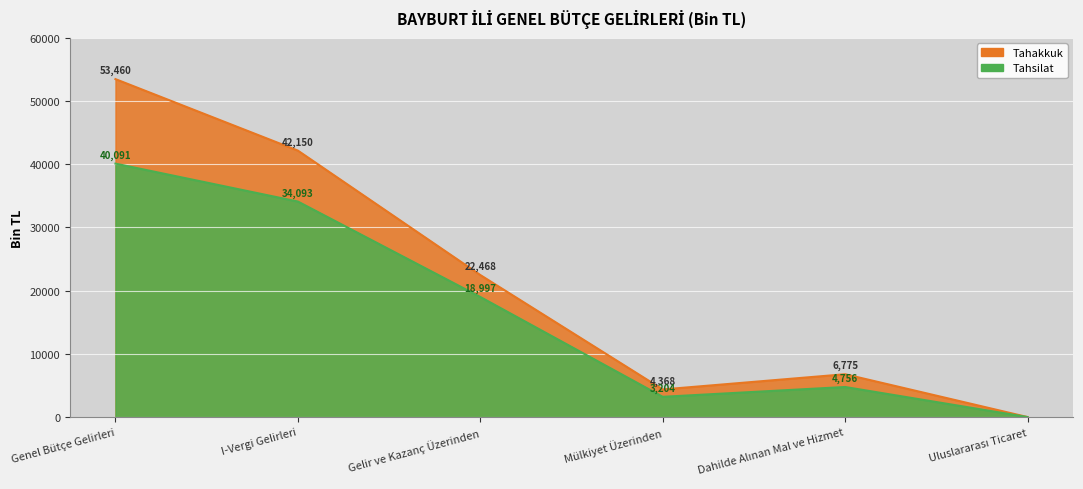

What is the difference between the highest and lowest values at Gelir ve Kazanç Üzerinden?

3471